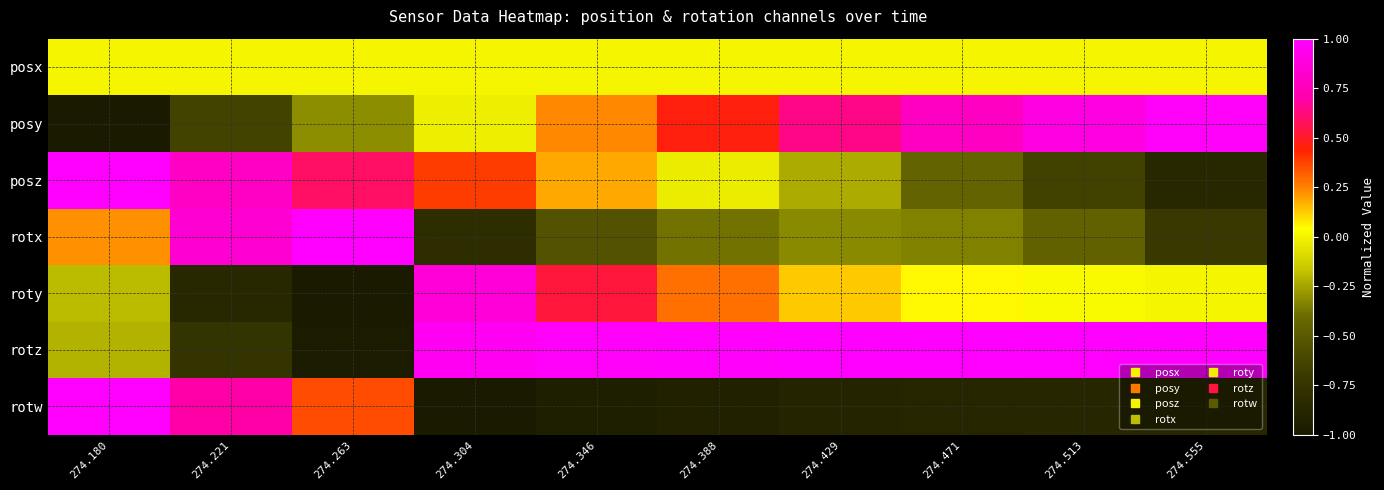

Reading left to right, transcribe all the data shown in this chart.

posx: 274.180=0.0	274.221=0.0	274.263=0.0	274.304=0.0	274.346=0.0	274.388=0.0	274.429=0.0	274.471=0.0	274.513=0.0	274.555=0.0
posy: 274.180=-1.0	274.221=-0.6	274.263=-0.3	274.304=-0.0	274.346=0.2	274.388=0.5	274.429=0.6	274.471=0.8	274.513=0.9	274.555=1.0
posz: 274.180=1.0	274.221=0.8	274.263=0.6	274.304=0.4	274.346=0.2	274.388=-0.0	274.429=-0.2	274.471=-0.4	274.513=-0.6	274.555=-0.9
rotx: 274.180=0.2	274.221=0.8	274.263=1.0	274.304=-0.8	274.346=-0.6	274.388=-0.4	274.429=-0.3	274.471=-0.3	274.513=-0.5	274.555=-0.7
roty: 274.180=-0.2	274.221=-0.9	274.263=-1.0	274.304=0.9	274.346=0.5	274.388=0.3	274.429=0.1	274.471=0.1	274.513=0.0	274.555=0.0
rotz: 274.180=-0.2	274.221=-0.7	274.263=-1.0	274.304=1.0	274.346=1.0	274.388=1.0	274.429=1.0	274.471=1.0	274.513=1.0	274.555=1.0
rotw: 274.180=1.0	274.221=0.7	274.263=0.4	274.304=-1.0	274.346=-1.0	274.388=-0.9	274.429=-0.9	274.471=-0.9	274.513=-0.9	274.555=-0.9